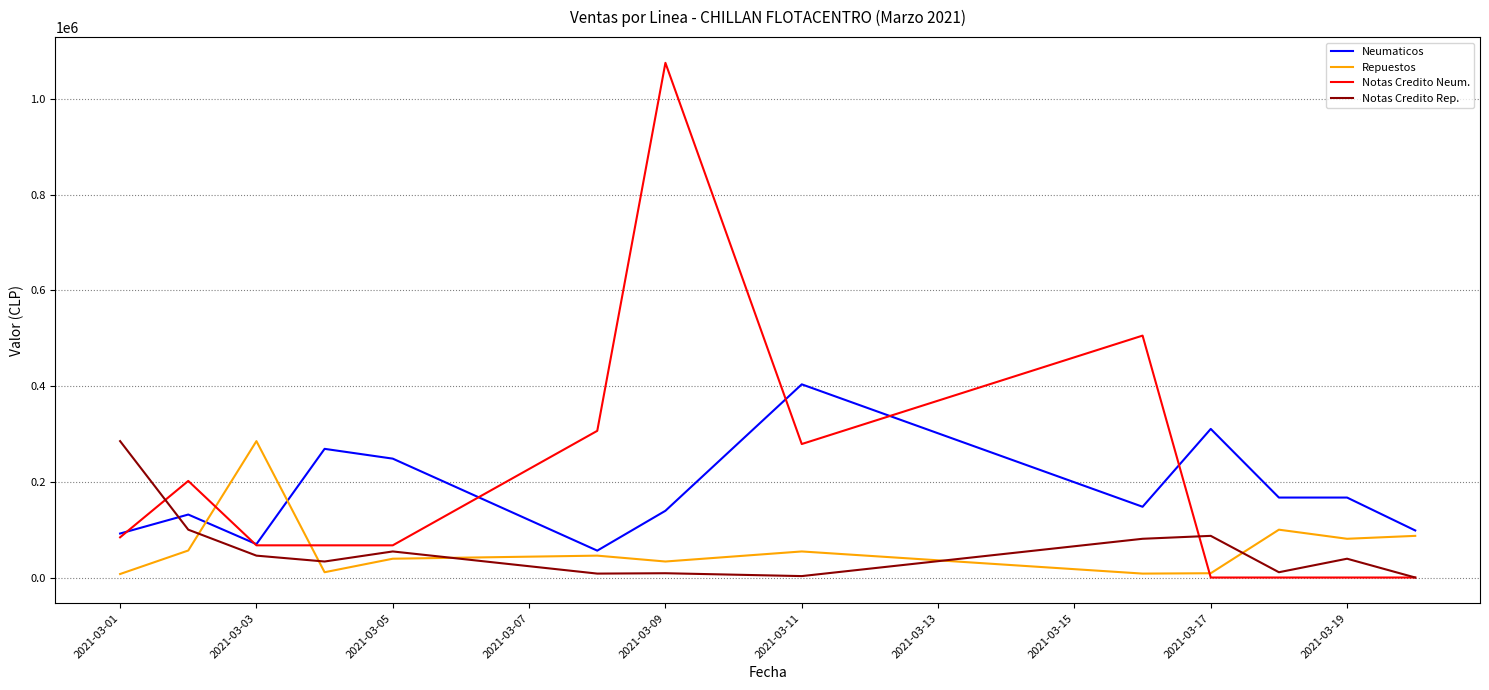

What is the maximum value for Notas Credito Rep.?

285065